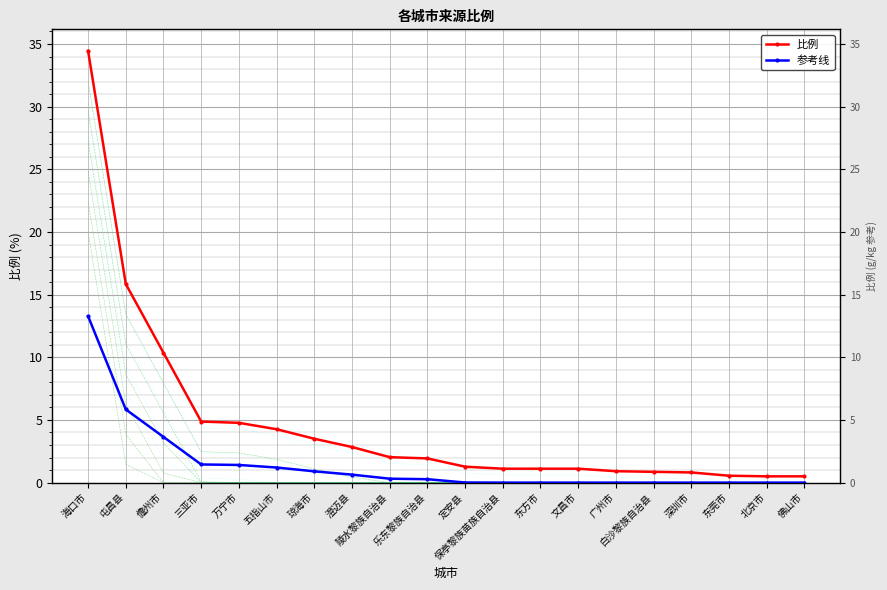

What is the label of the 4th point from the right?

深圳市